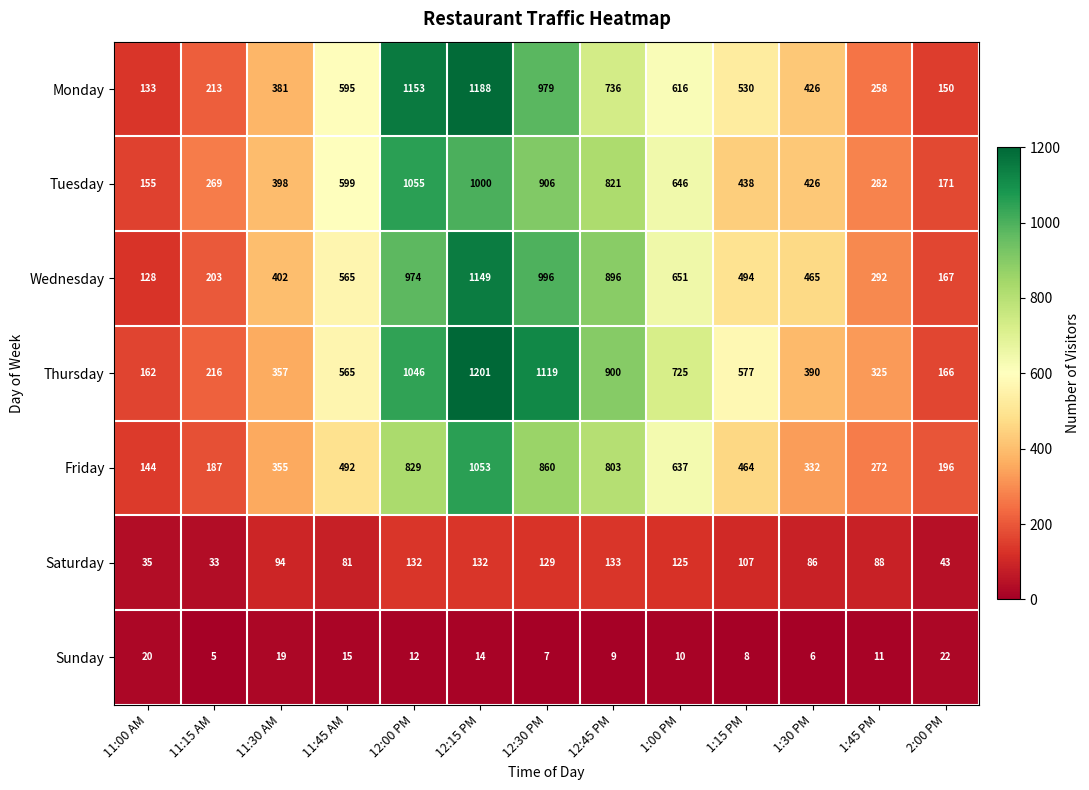

Read the Monday value at 1:15 PM.

530